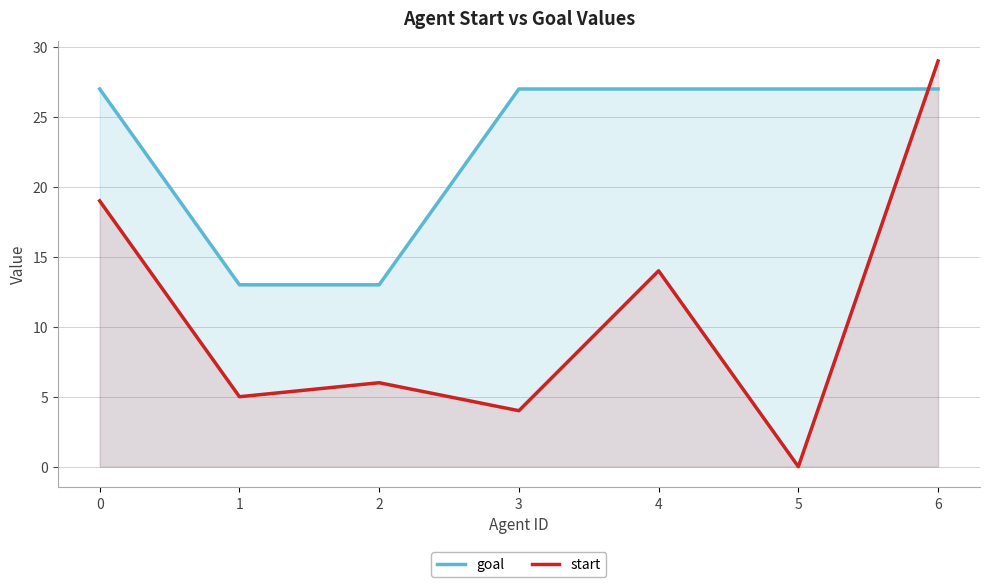

Which series has the widest spread of values?

start